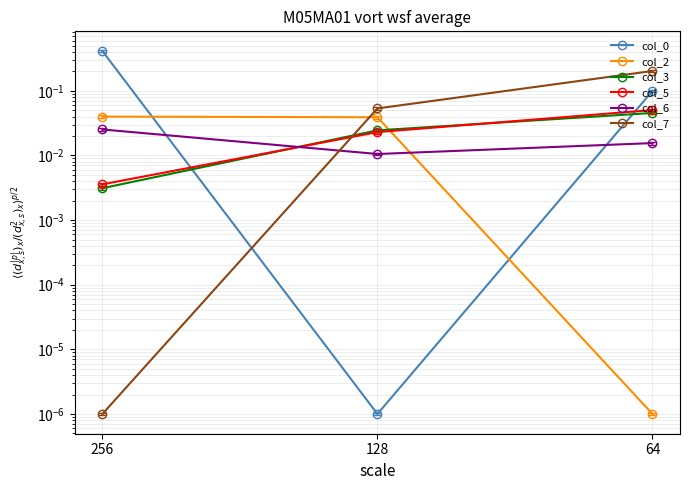

What is the difference between the maximum and minimum values in the col_0 series?

0.4